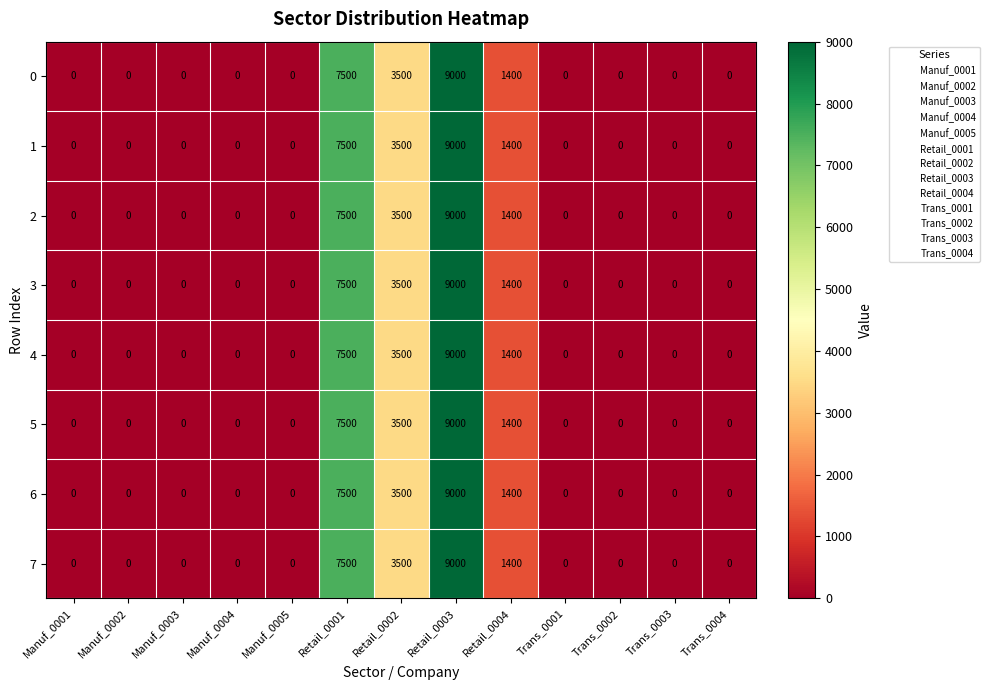

What is the sum of all 6 values?

21400